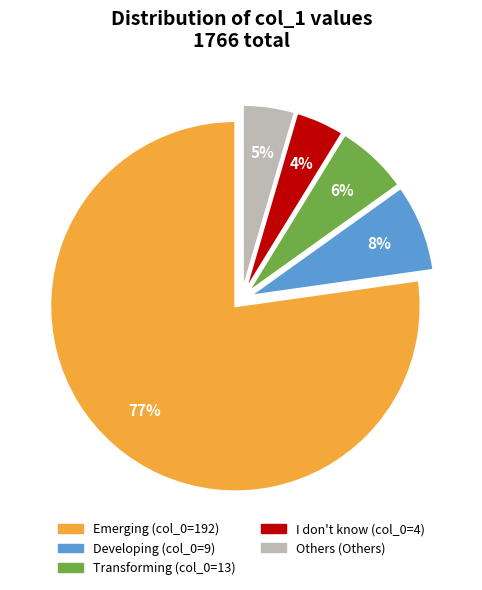

To the nearest percent, what is the average slice percentage?

20%